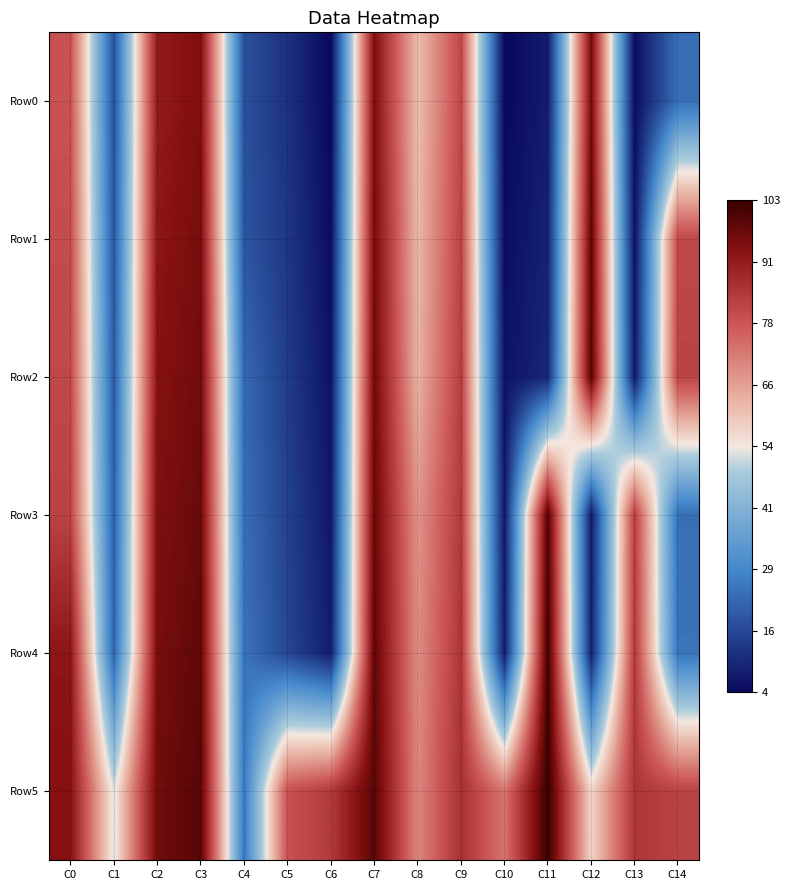

Between C5 and C12, which series saw the biggest shift?

Row1